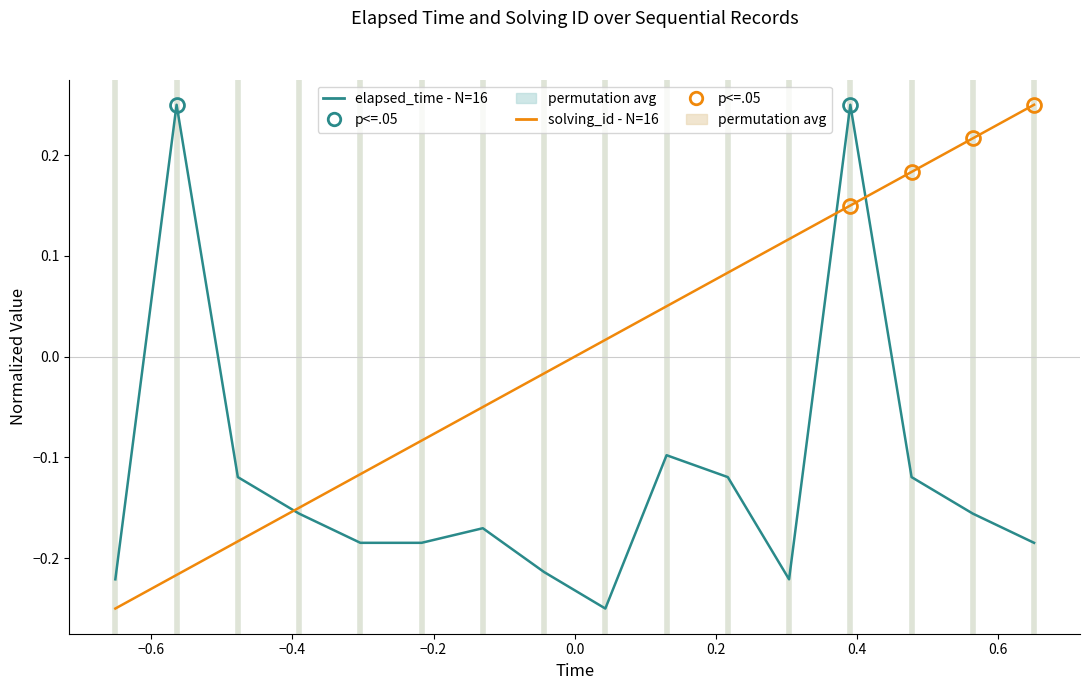

List the series in order of their overall mean, lowest first.

elapsed_time - N=16, solving_id - N=16